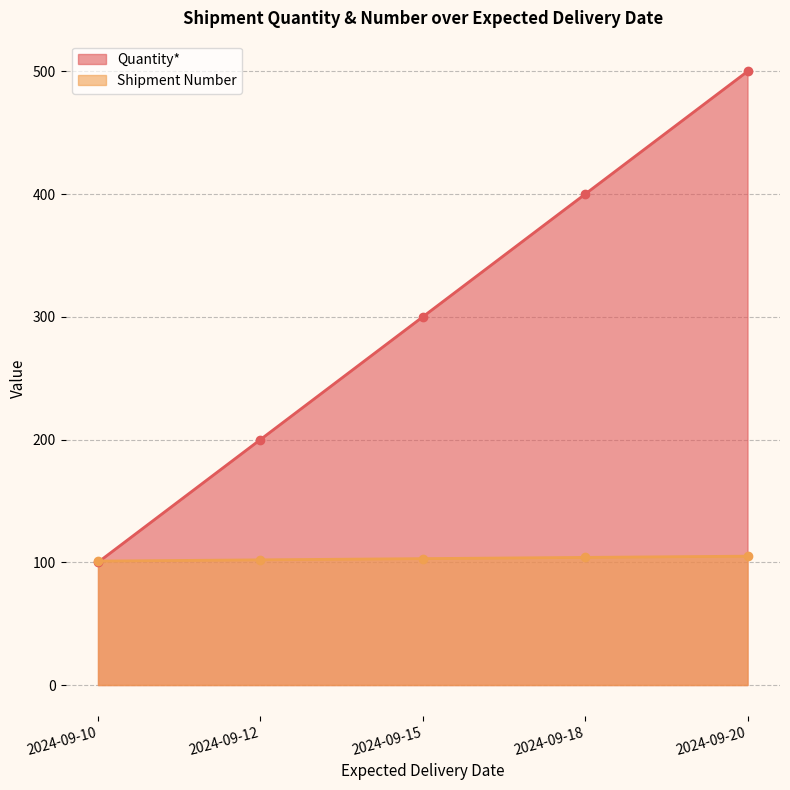

Reading left to right, extract all data points from this chart.

Quantity*: 100	200	300	400	500
Shipment Number: 101	102	103	104	105